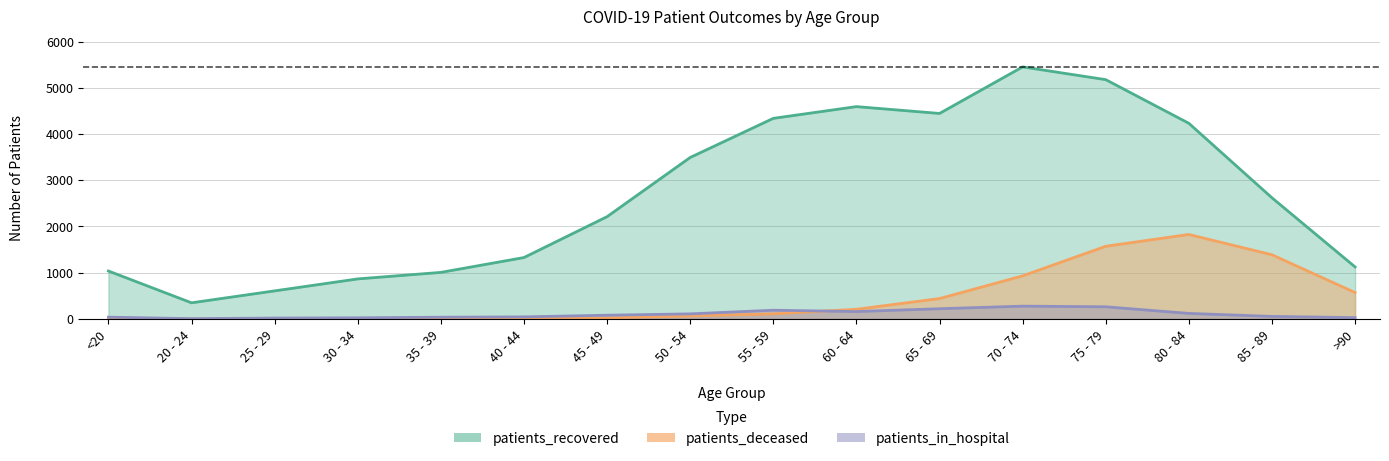

How many interior local valleys does the patients_deceased series have?

1